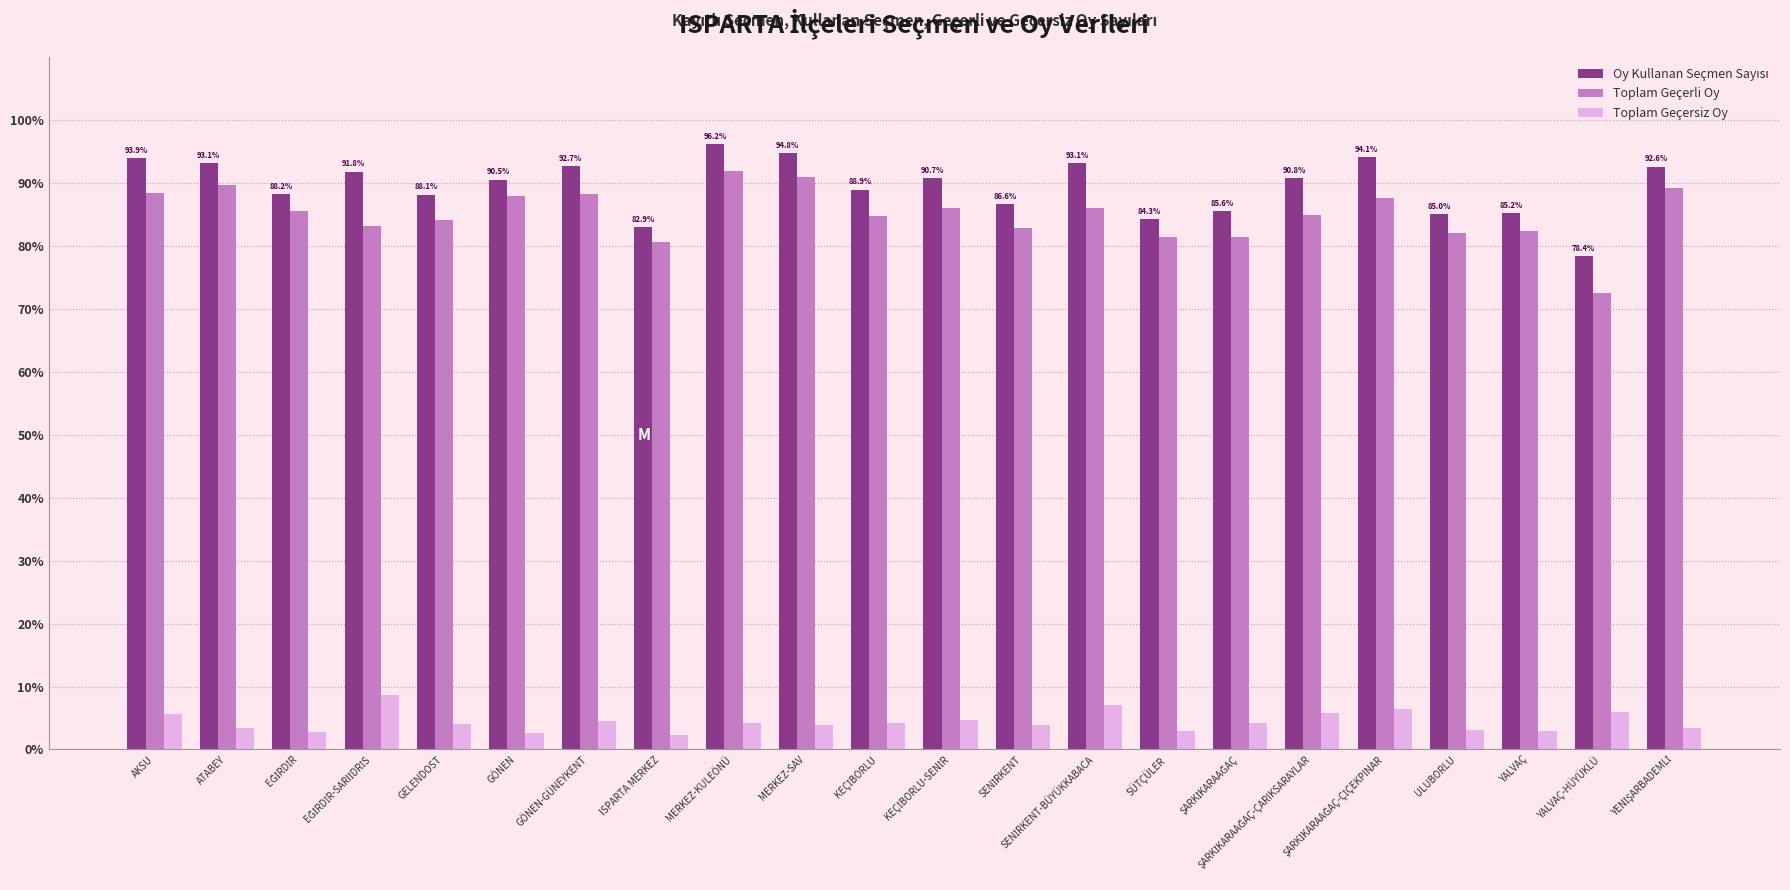

What is the label of the 21st bar from the right?

ATABEY